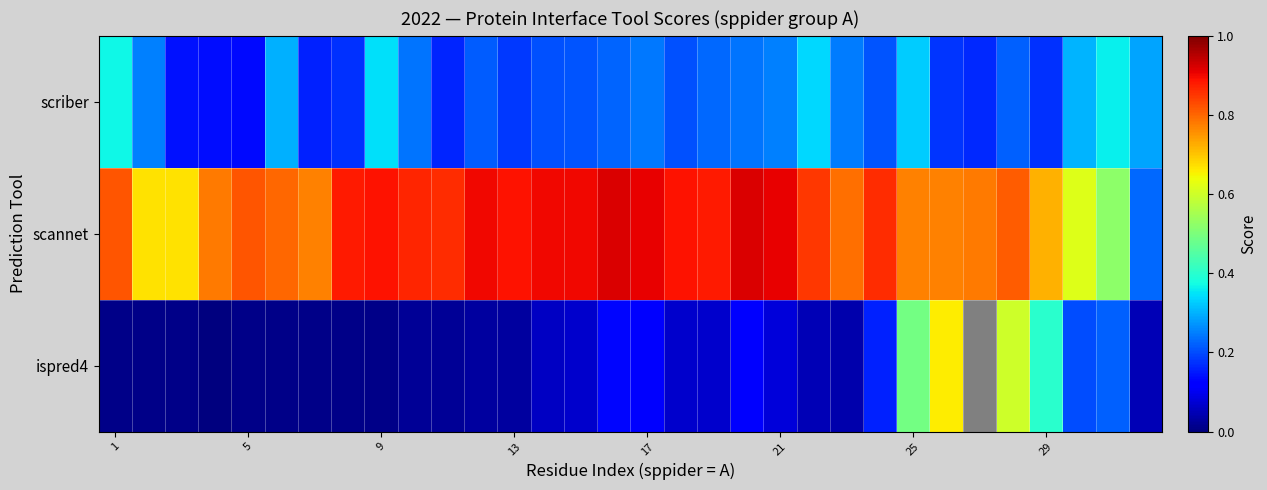

Which category has the highest value across all series?

15